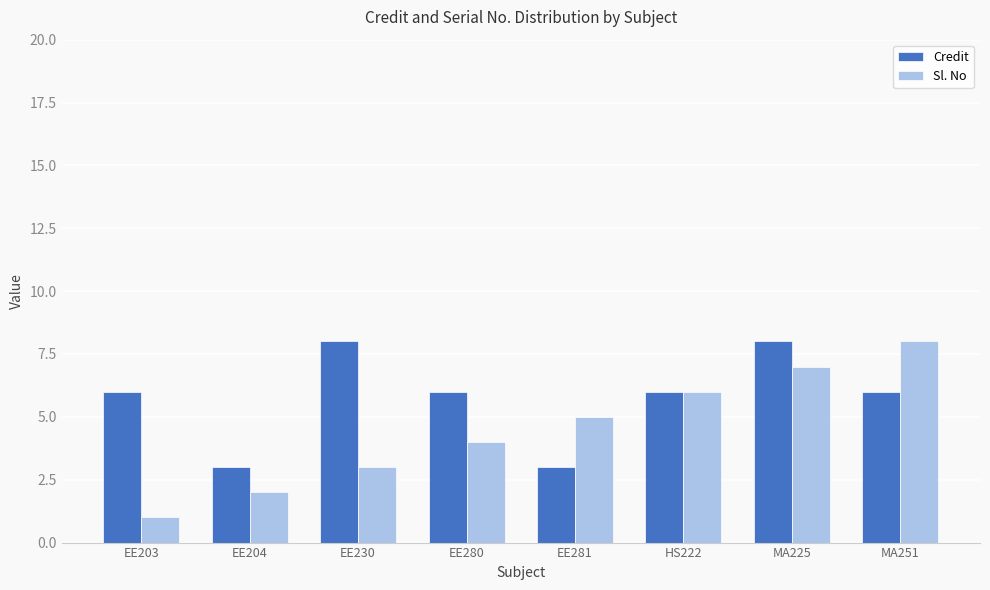

True or false: Sl. No has a value of 2 at EE204.

True